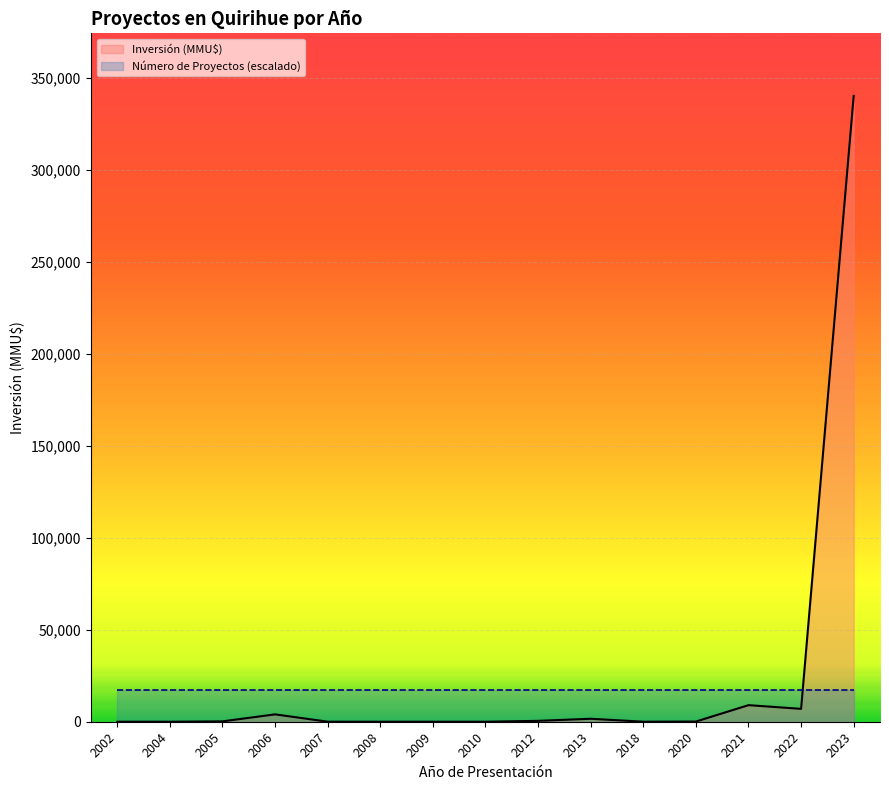

How many interior local peaks (higher than both neighbors) does the data have?

3